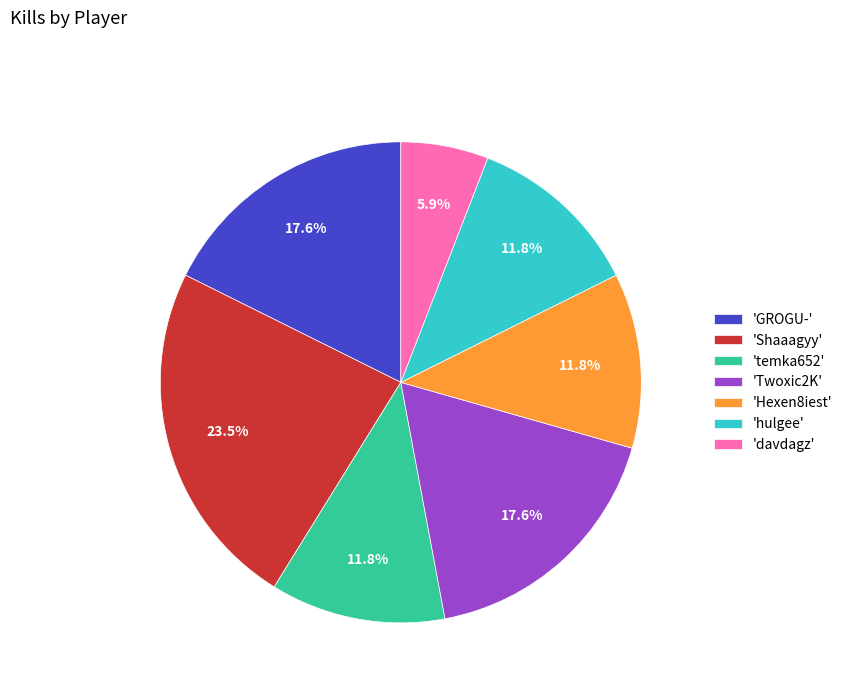

Approximately how many times larger is the value at 'hulgee' compared to 'Shaaagyy'?

0.5